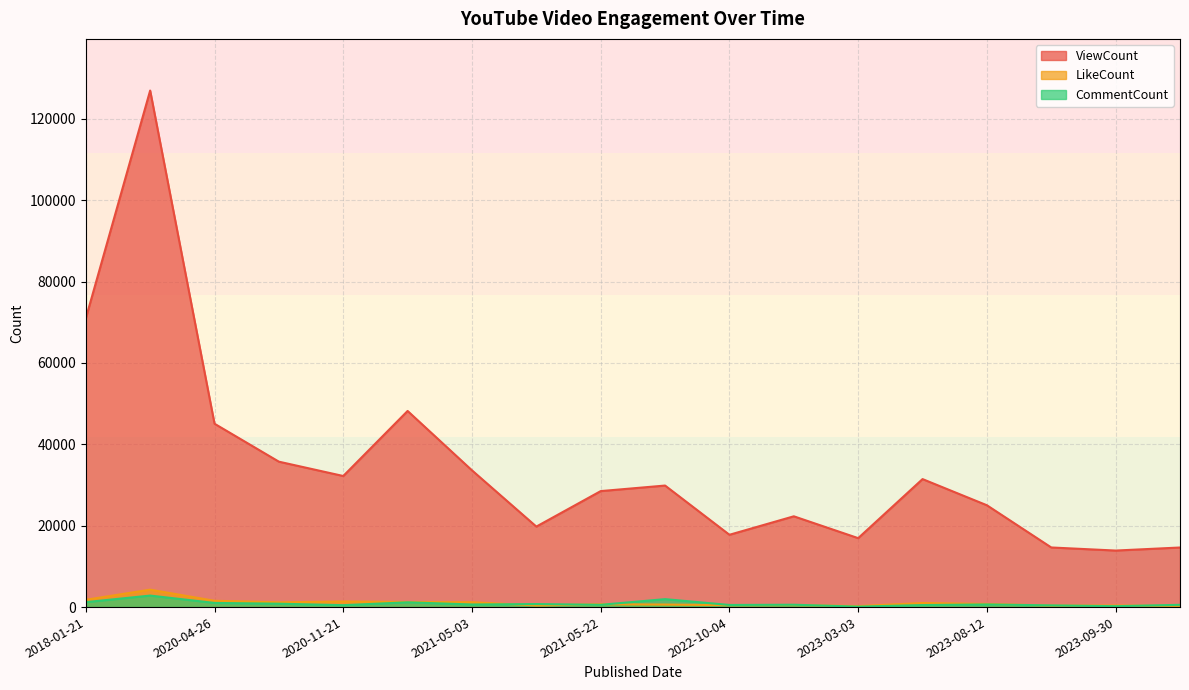

What position from the left is 2021-05-22?

9